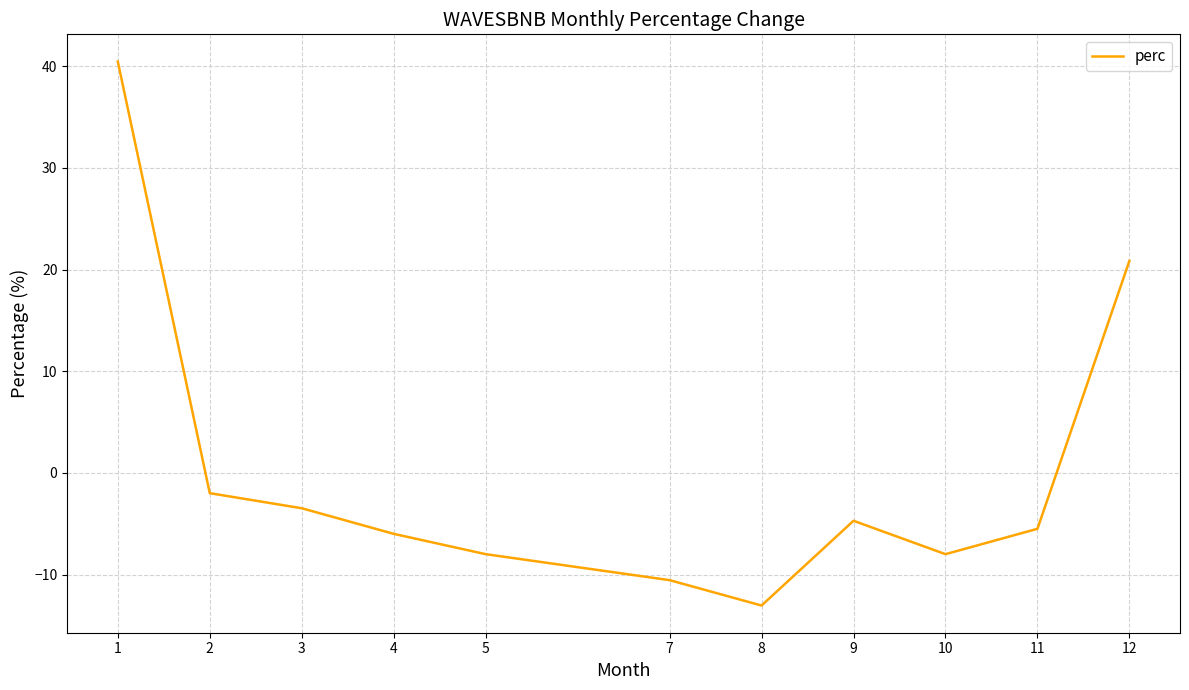

At which label is the value closest to 13?

12